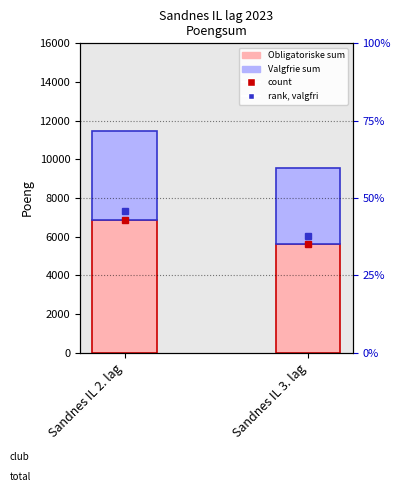

How many Valgfrie sum values are between 3906 and 4580?

2